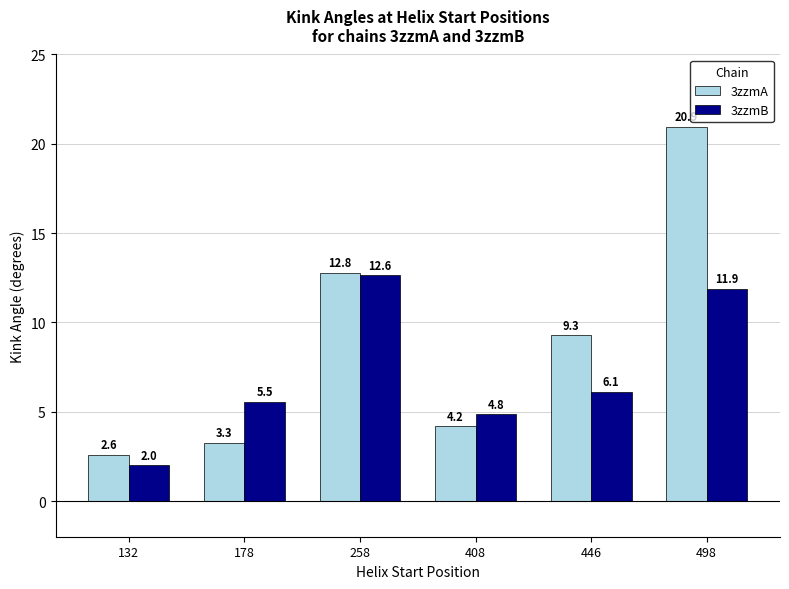

What is the difference between the highest and lowest values at 178?

2.3